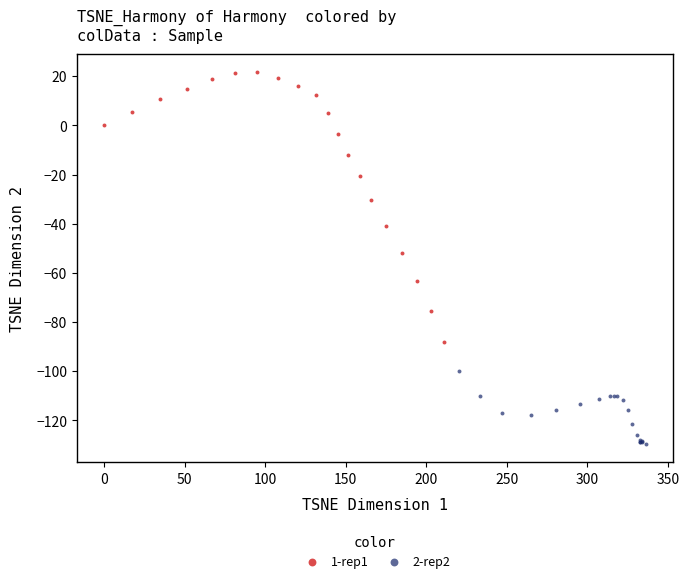

Which series has the largest Y range (max minus min)?

1-rep1